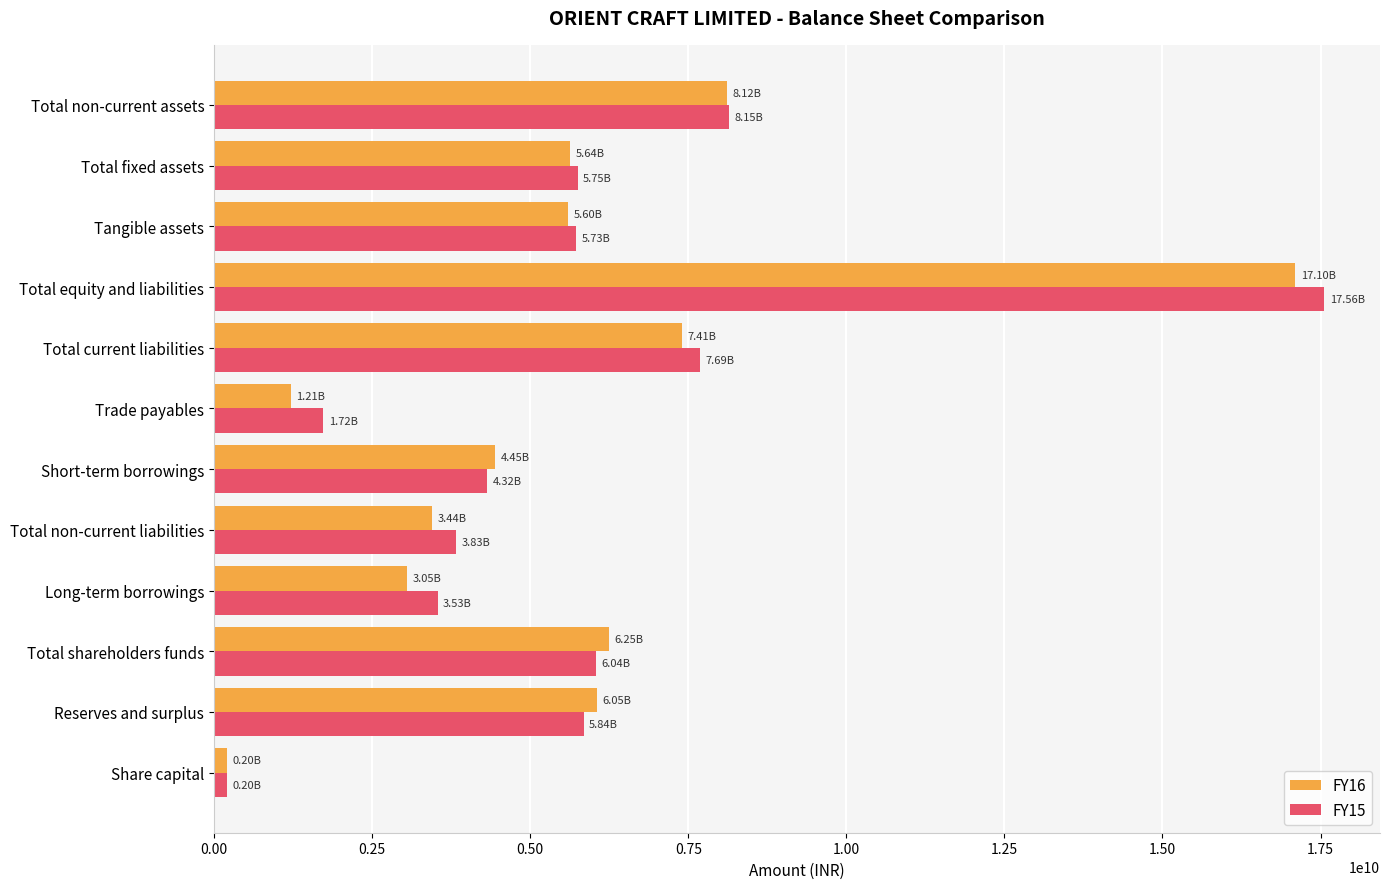

What is the maximum value for FY16?

17100350878